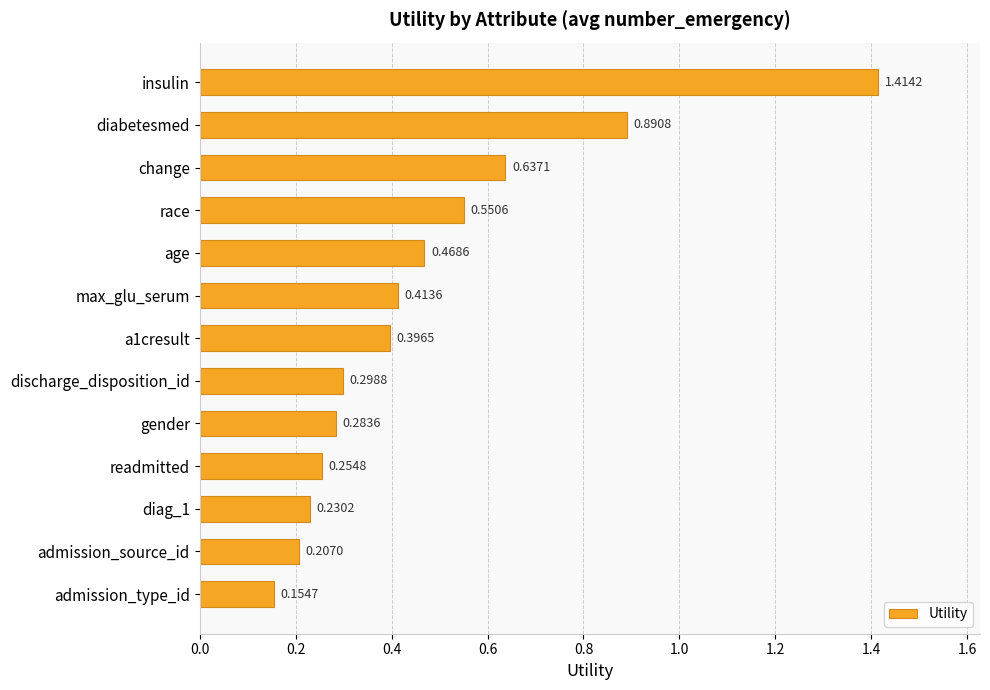

Which category has the lowest value across all series?

admission_type_id